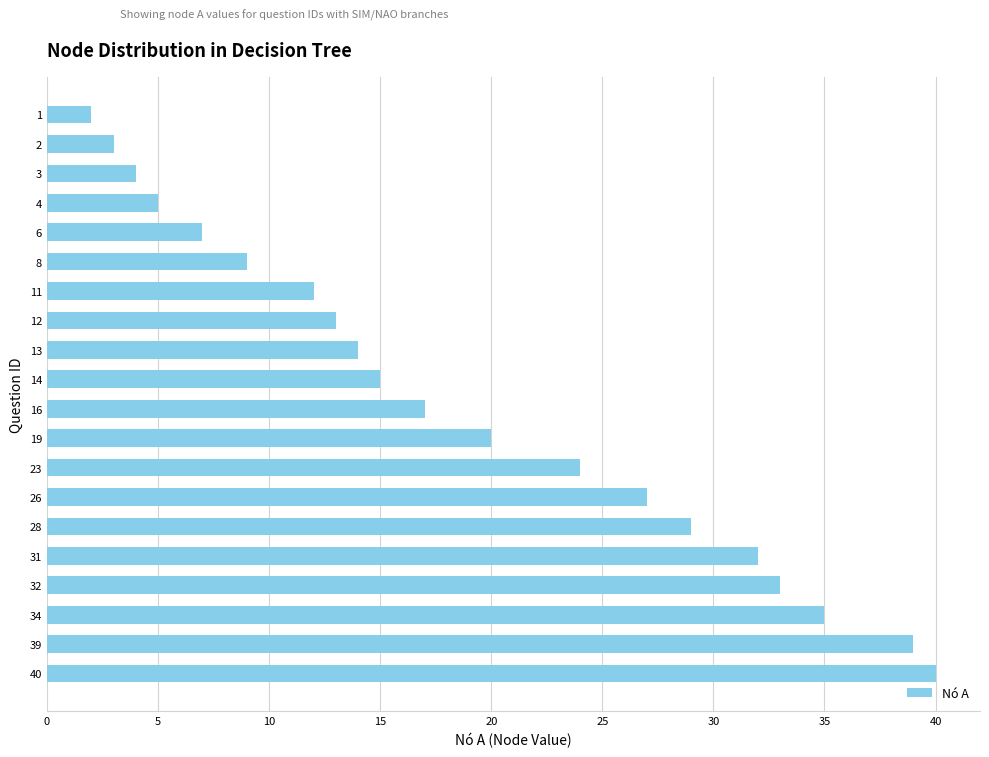

What is the change in value from 16 to 19?

+3